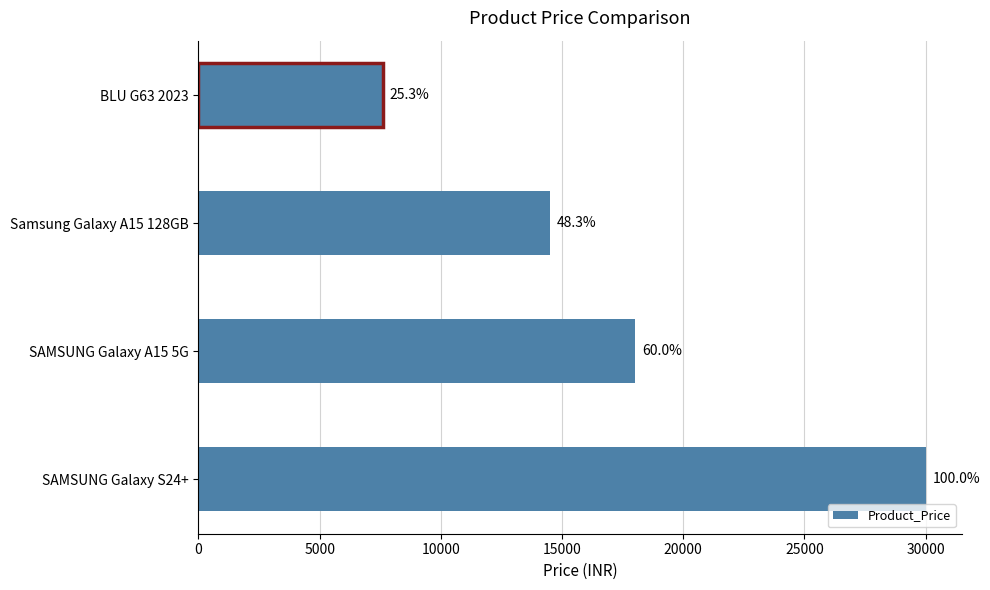

Are the bars horizontal?

Yes